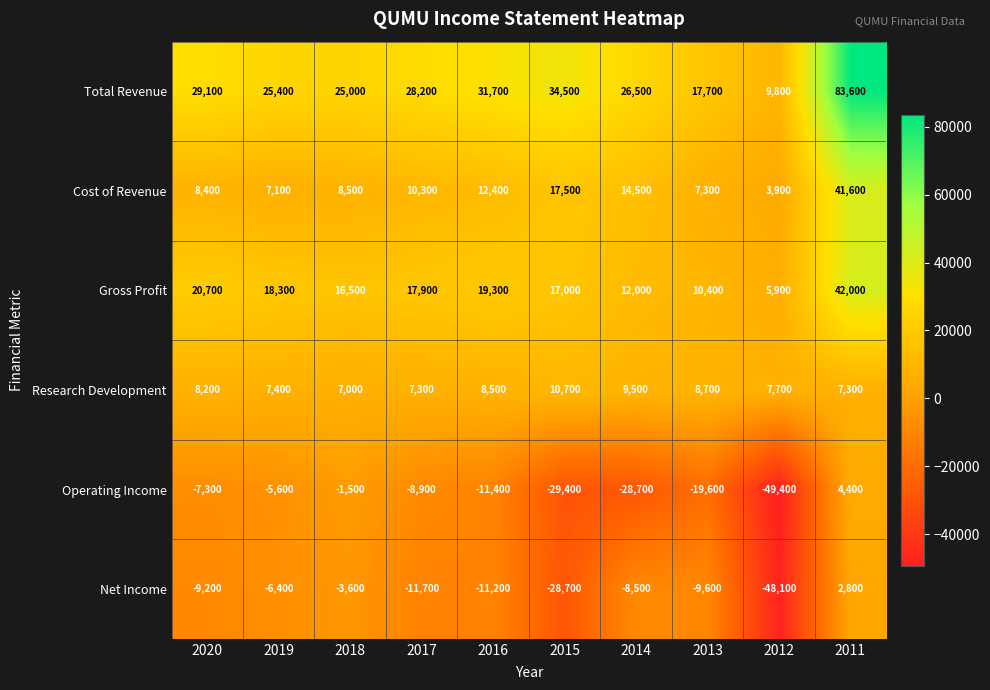

Between 2017 and 2016, which series saw the biggest shift?

Total Revenue